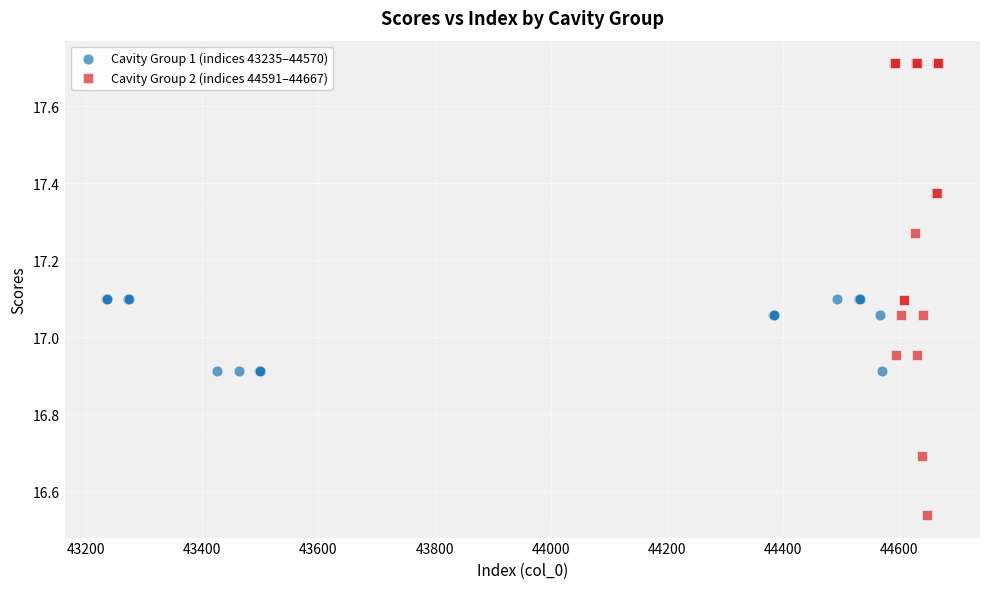

Which series has the largest Y range (max minus min)?

Cavity Group 2 (indices 44591–44667)